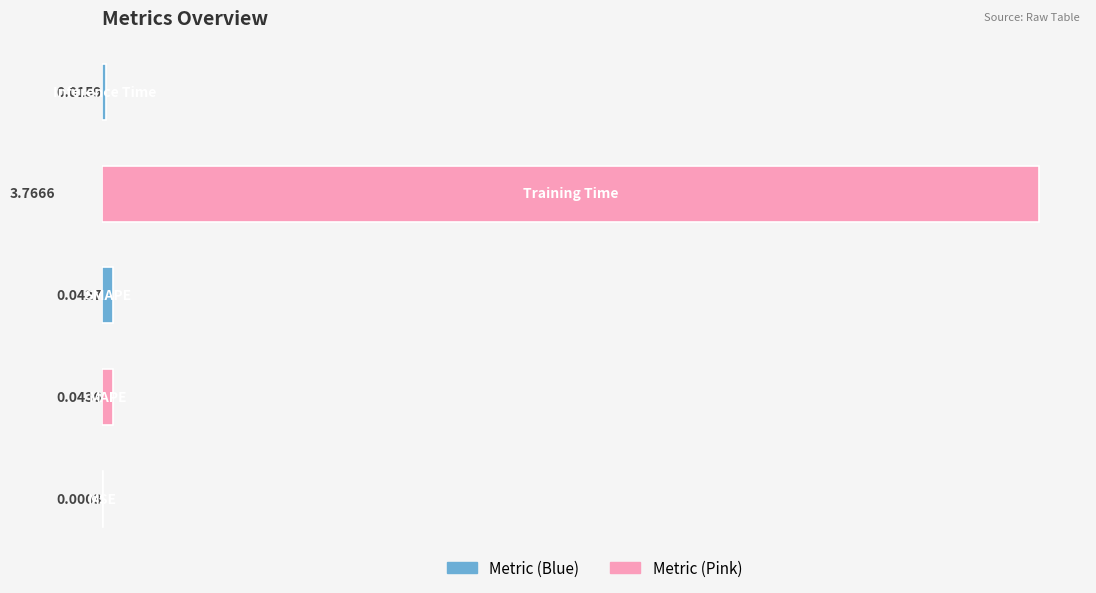

What is the sum of all values?

3.9